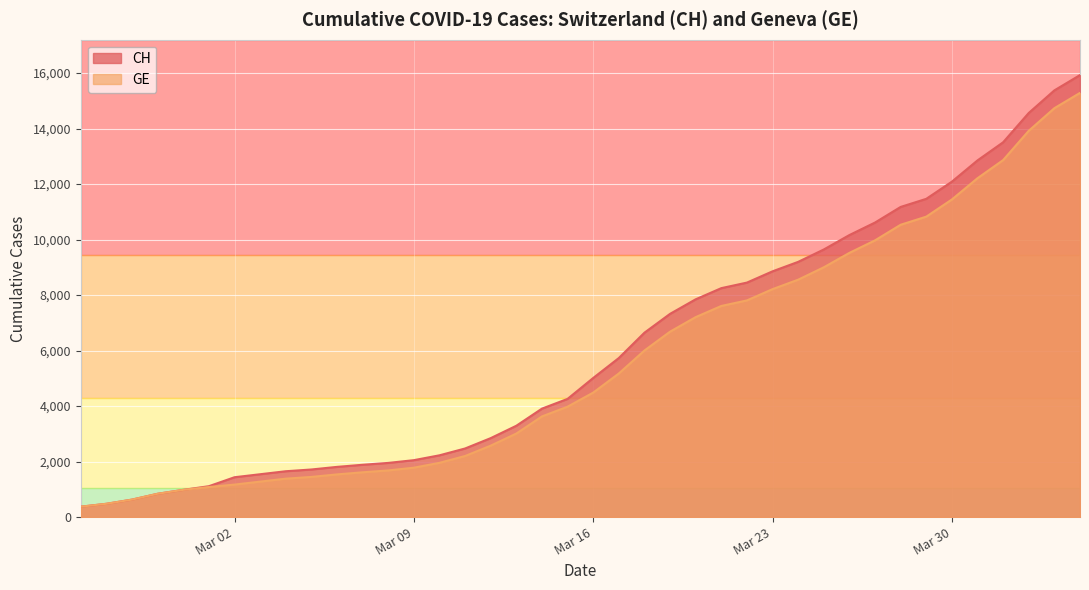

Which series has the largest range (max minus min)?

CH